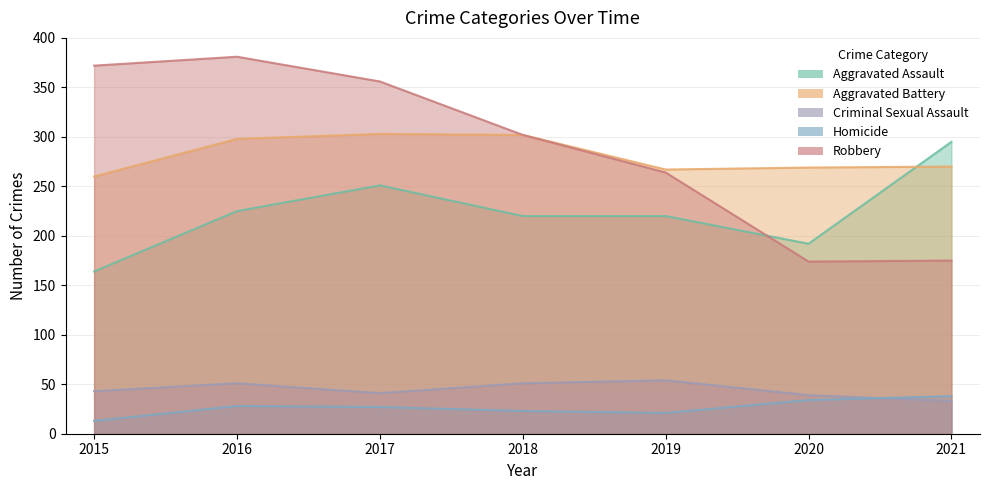

What is the difference between the highest and lowest values at 2020?

235